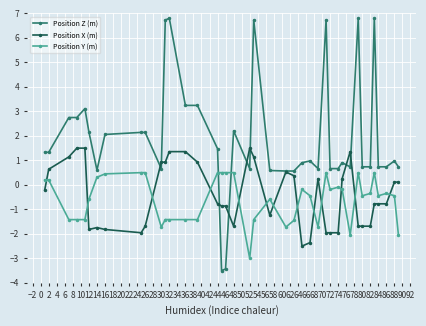

Which series has the largest range (max minus min)?

Position Z (m)